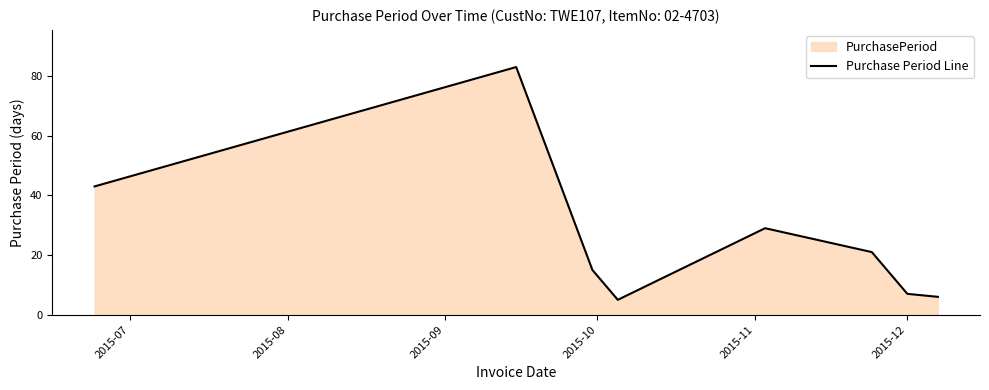

Reading left to right, transcribe all the data shown in this chart.

43	83	15	5	29	21	7	6